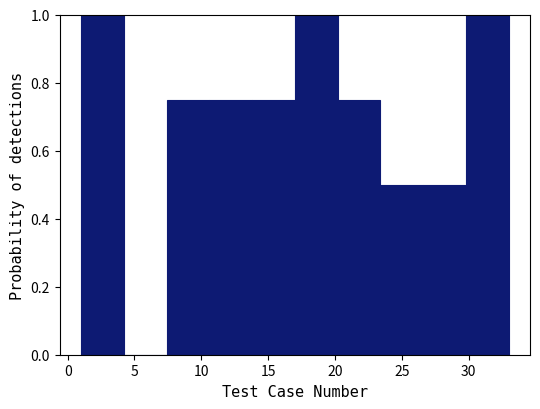

What is the height of the bar covering 7.4 to 10.6 on the x-axis? Neither the bar edges nor the heights are printed on the chart, so give them approximately, as read against the axes.

0.76